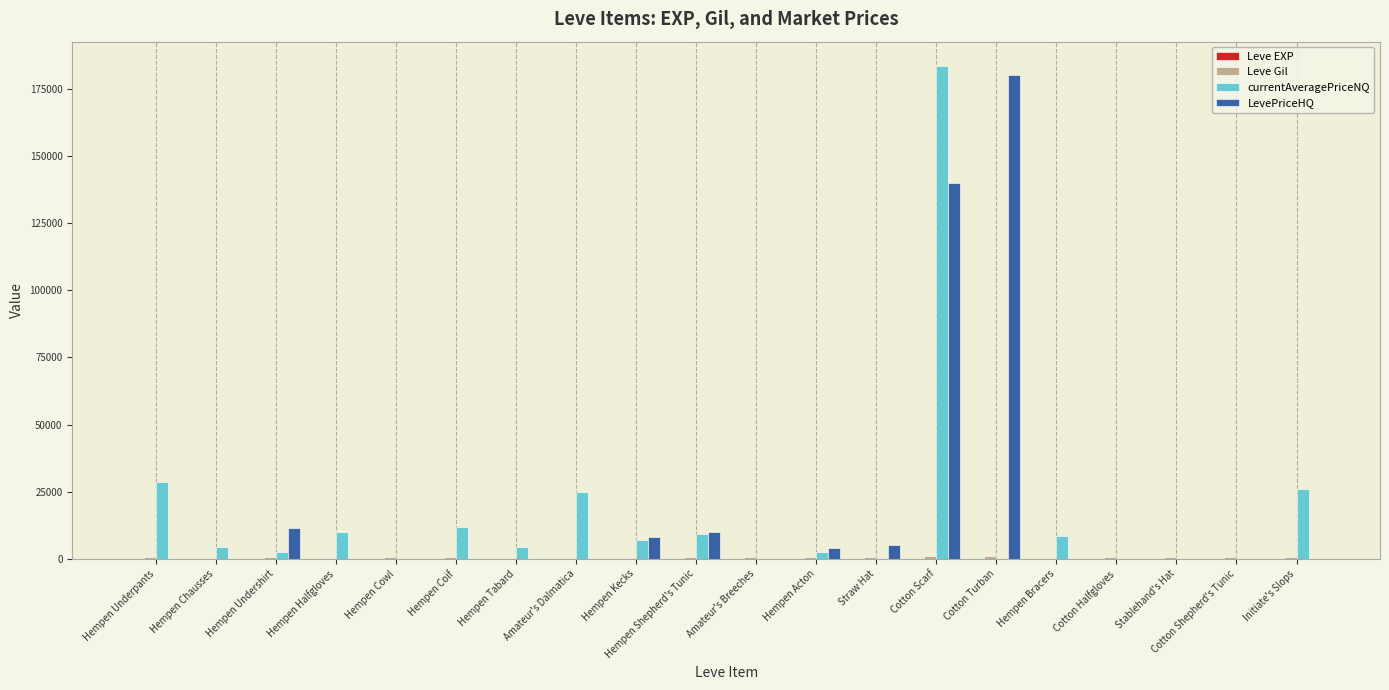

At which label is LevePriceHQ closest to 89985?

Cotton Scarf